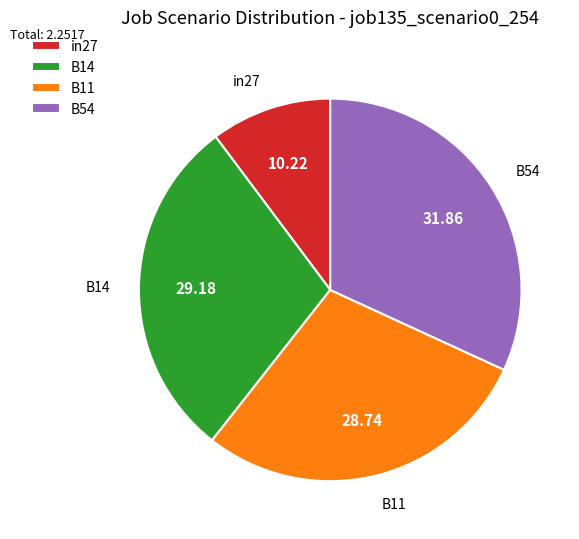

How many slices are in this pie chart?

4